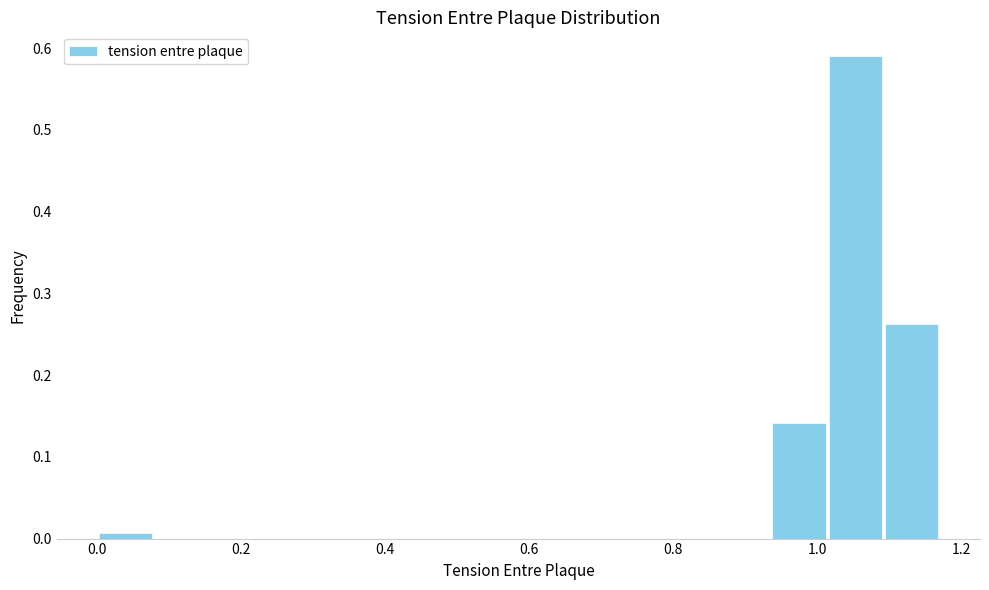

Read against the x-axis, roughly where is the centre of the tallest bar?

1.06